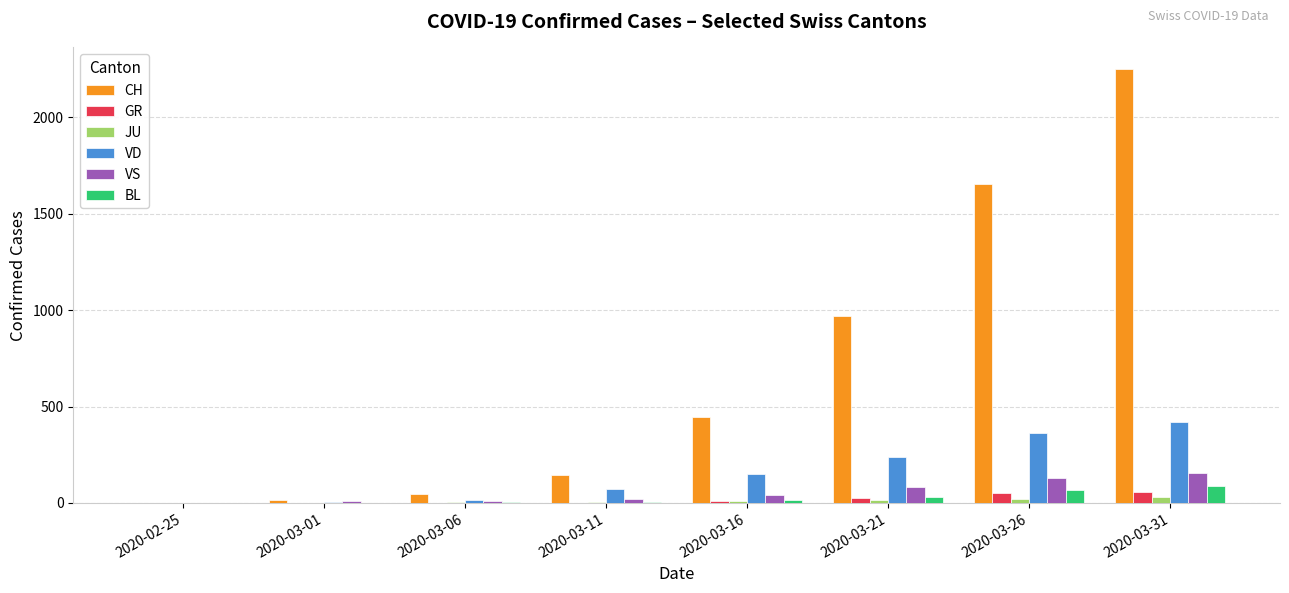

Which category has the highest value across all series?

2020-03-31